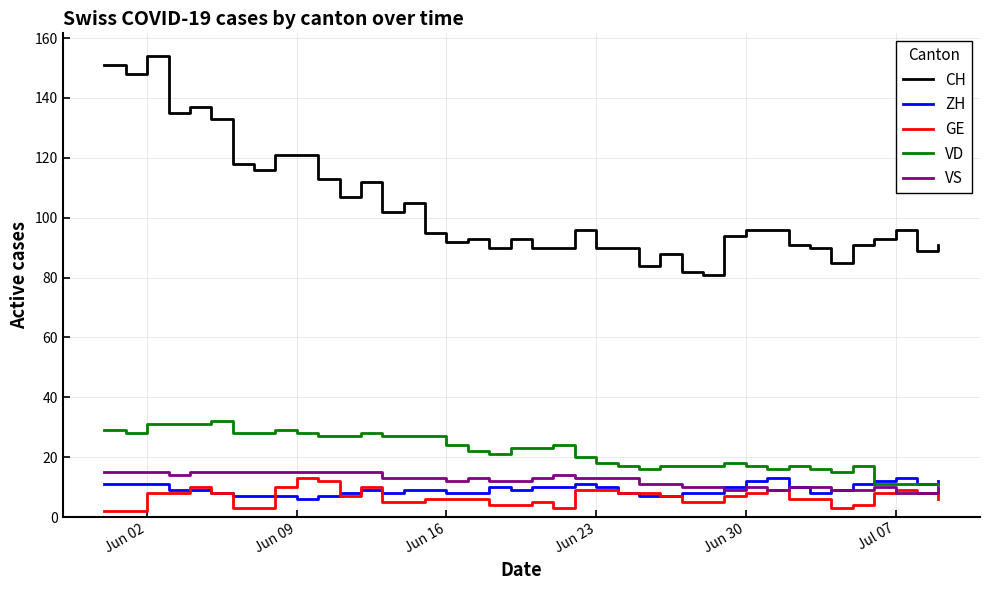

True or false: VS and CH intersect in this chart.

False